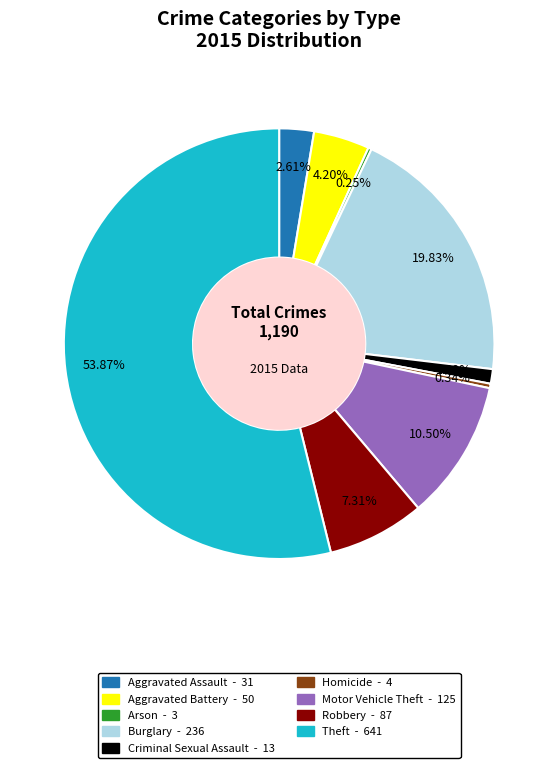

Does Theft account for over 50% of the chart?

Yes